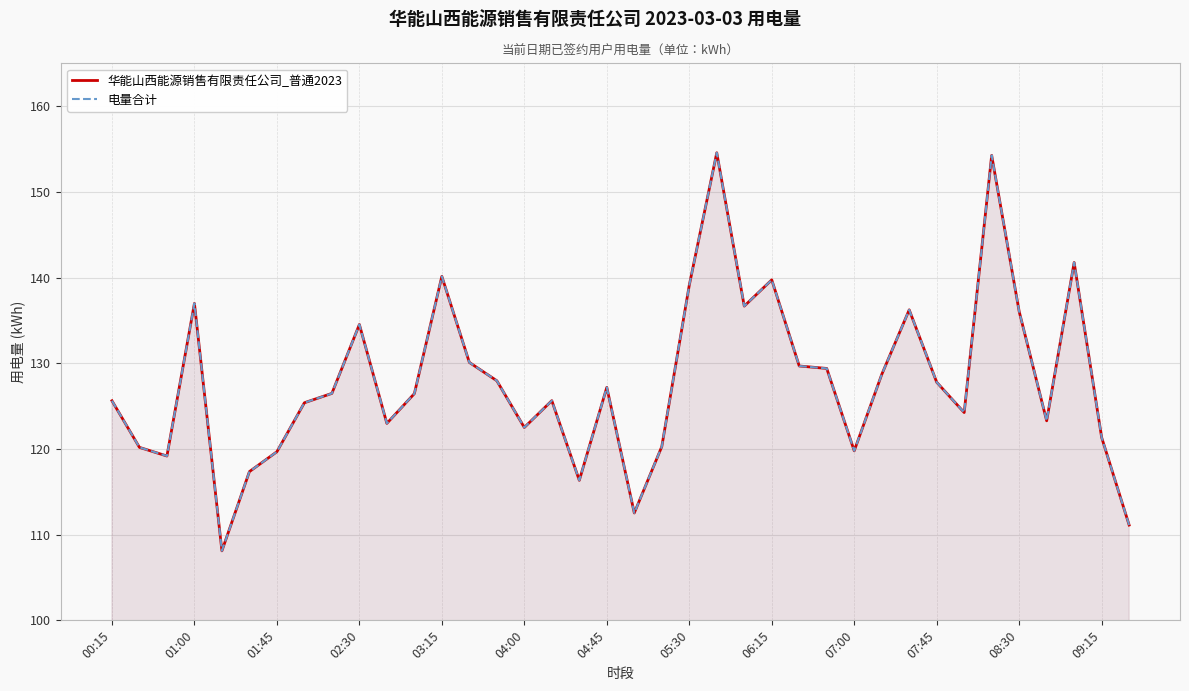

True or false: 华能山西能源销售有限责任公司_普通2023 and 电量合计 cross at least once.

False